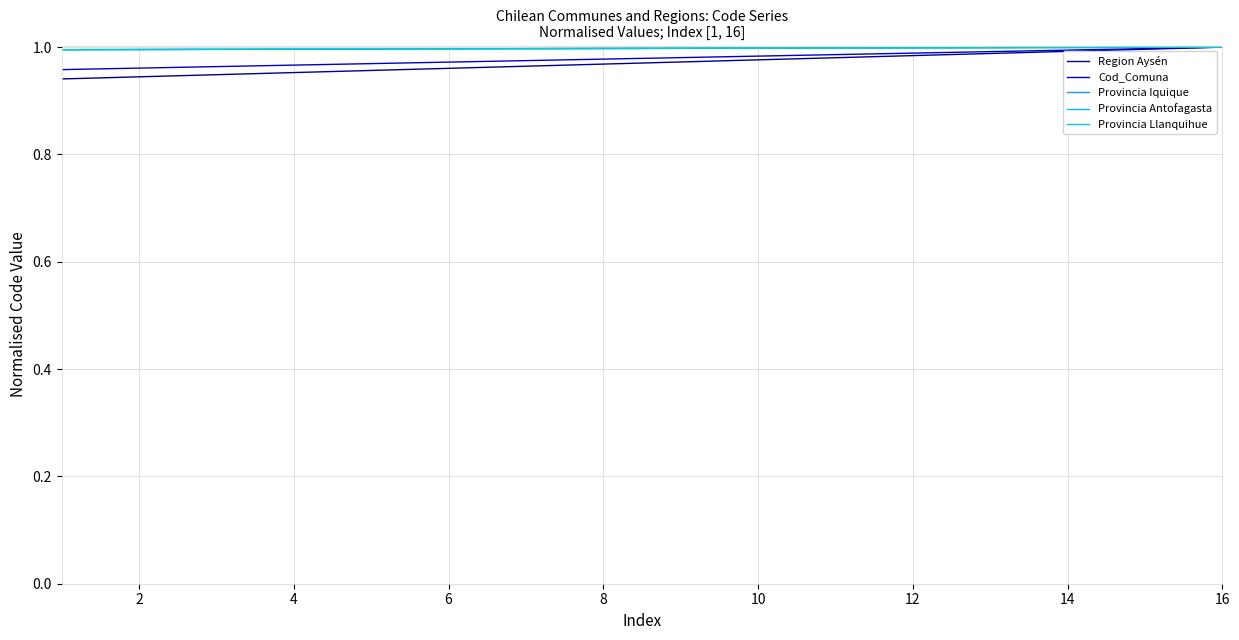

What are all the series names shown in the legend?

Region Aysén, Cod_Comuna, Provincia Iquique, Provincia Antofagasta, Provincia Llanquihue